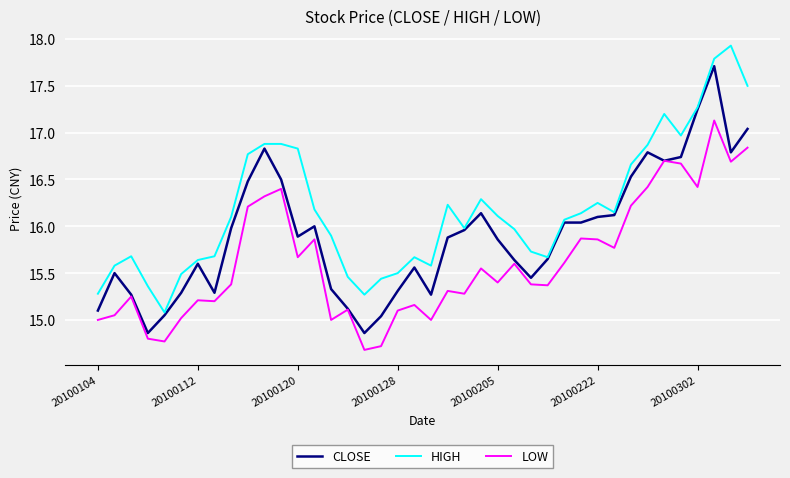

What is the greatest value displayed?

17.9